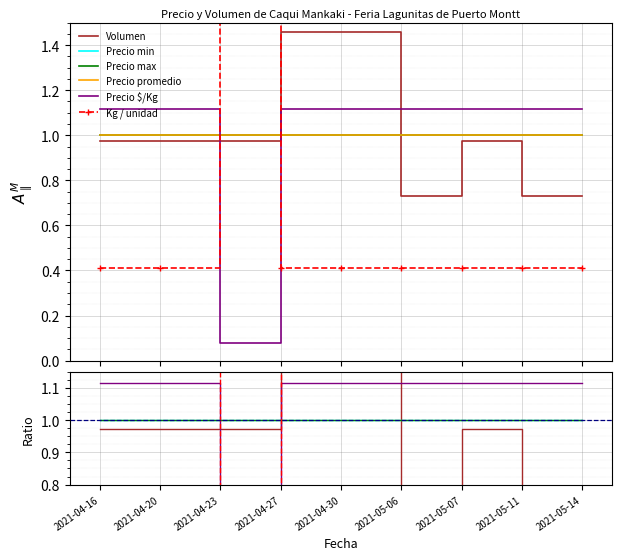

What is the difference between the highest and lowest values at 2021-04-20?

0.7